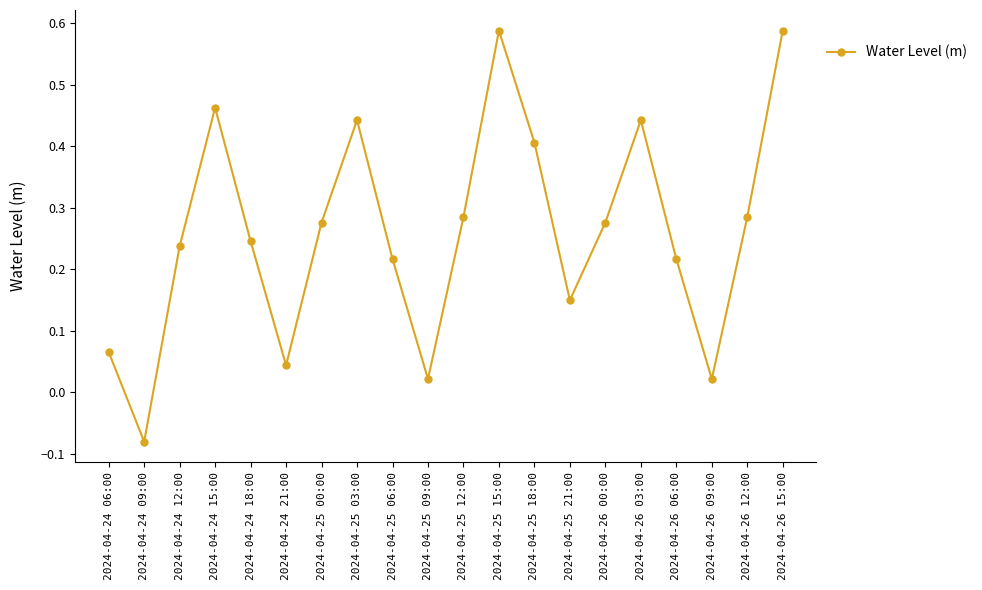

How many categories are shown in the chart?

20